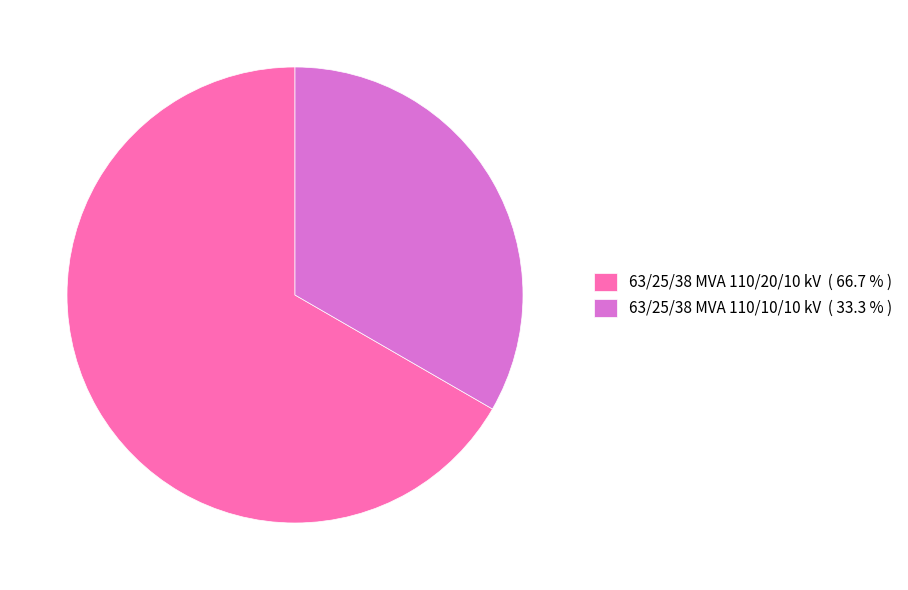

Does 63/25/38 MVA 110/10/10 kV ( 33.3 % ) account for over 50% of the chart?

No